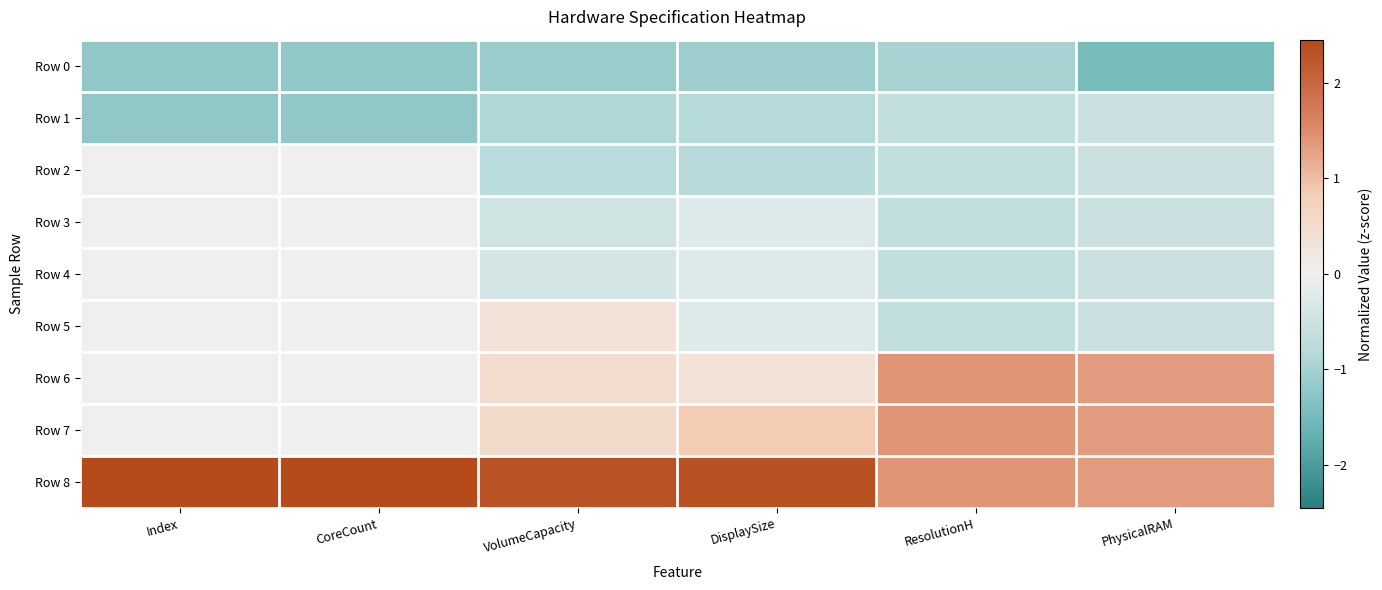

List the series in order of their peak value, lowest first.

Row 0, Row 1, Row 2, Row 3, Row 4, Row 5, Row 6, Row 7, Row 8